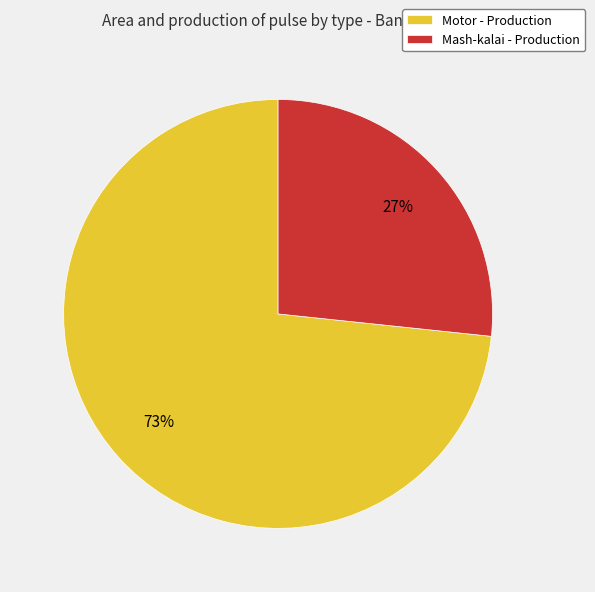

Count the number of slices in the pie.

2